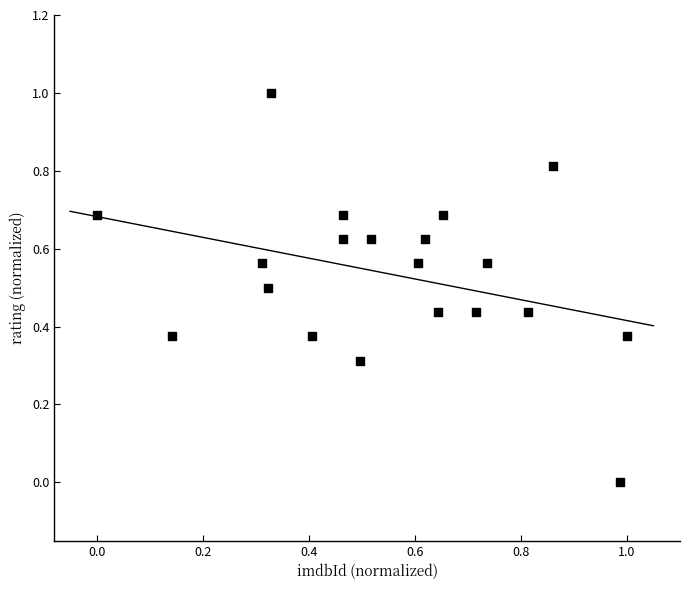

What is the range of Y values (max minus min)?

1.0